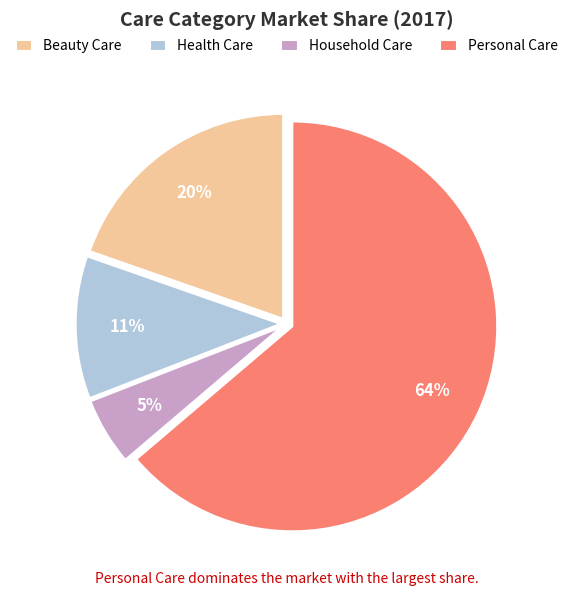

Which category accounts for the majority?

Personal Care